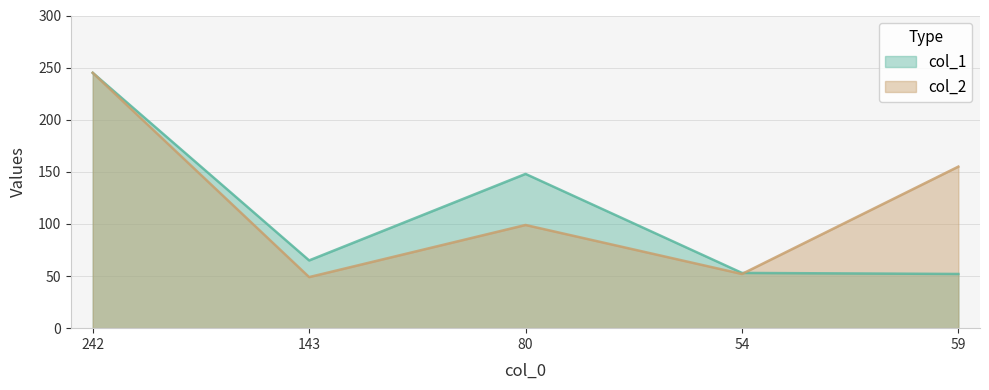

The col_2 series shows 97 at 59. True or false?

False